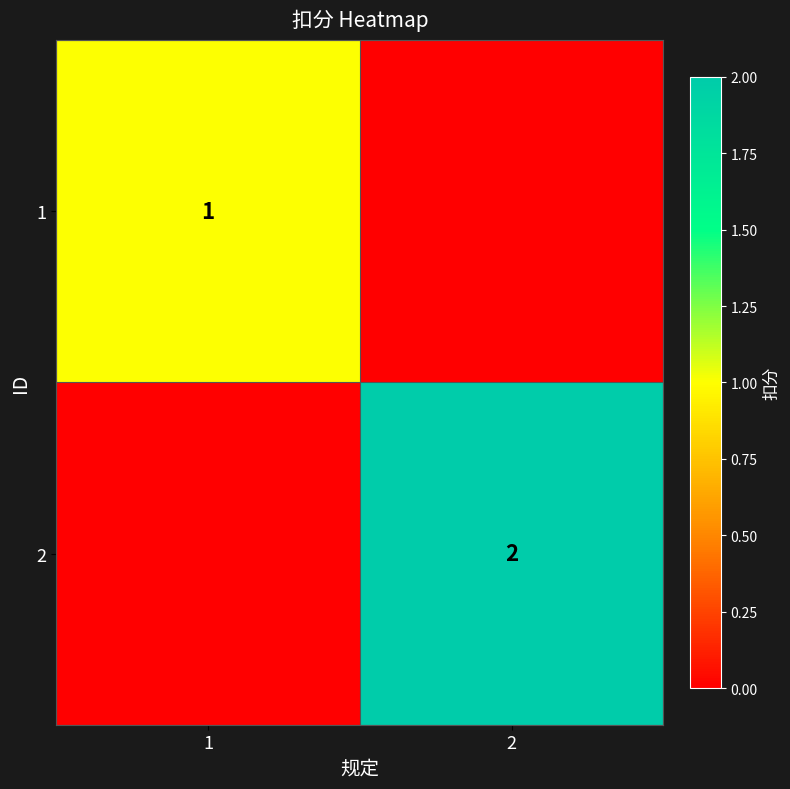

The value of 2 at 2 is 2. True or false?

True